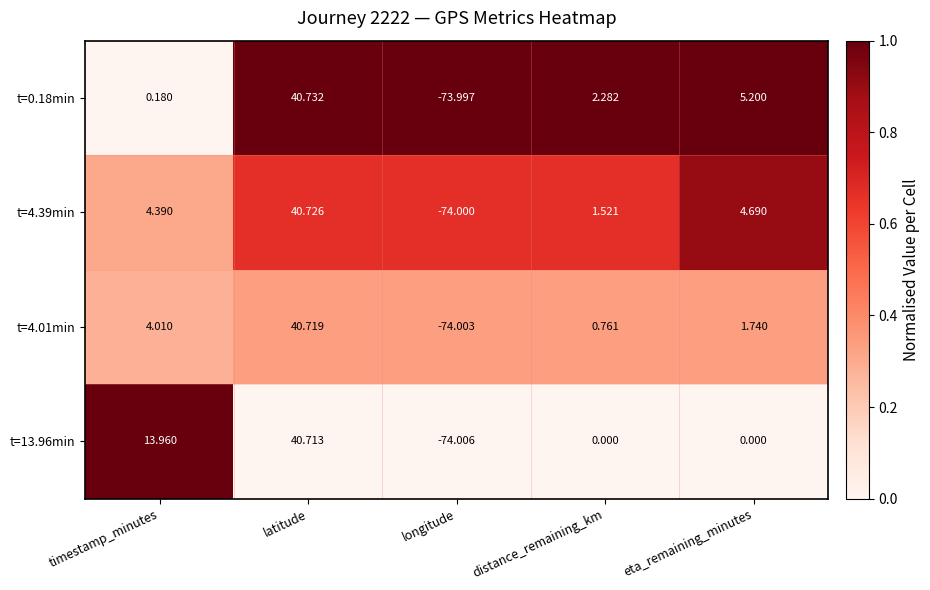

List the labels in order of t=4.01min value, smallest first.

longitude, distance_remaining_km, eta_remaining_minutes, timestamp_minutes, latitude